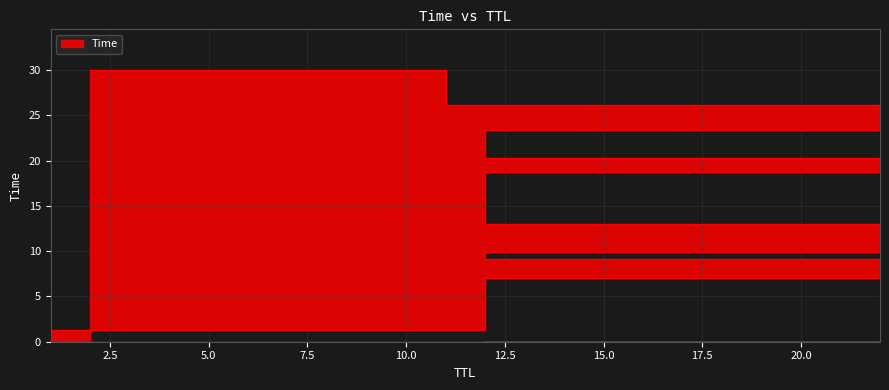

What is the change in value from 22 to 2?

+11.2